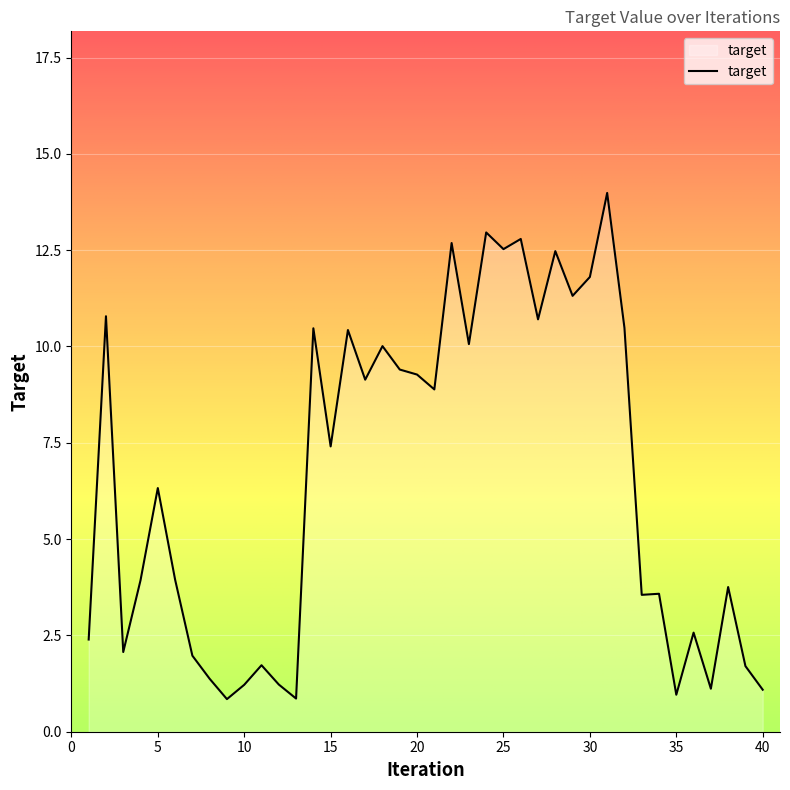

What is the maximum value shown in the chart?

14.0